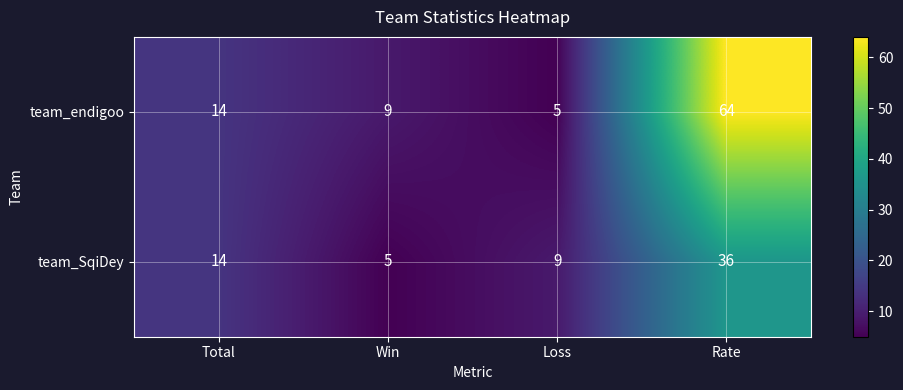

Is it true that team_SqiDey equals 14 at Loss?

False